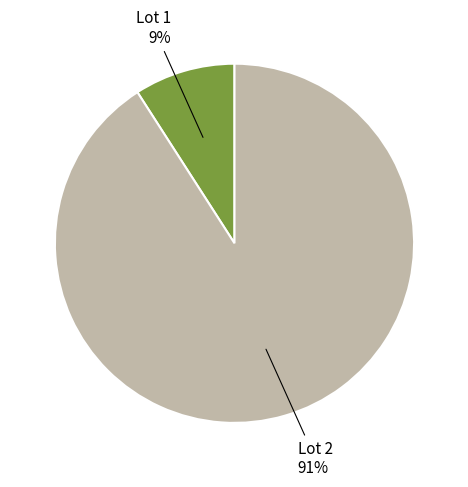

Between Lot 1 9% and Lot 2 91%, which is larger?

Lot 2 91%